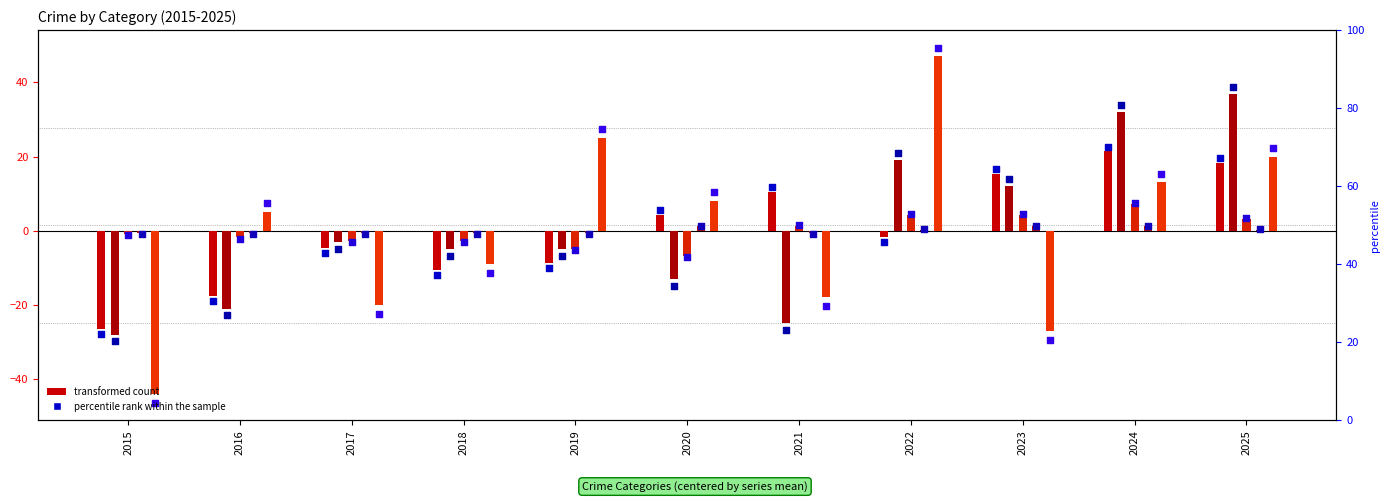

Is the value of Robbery at 2016 greater than the value of Aggravated Assault at 2016?

Yes